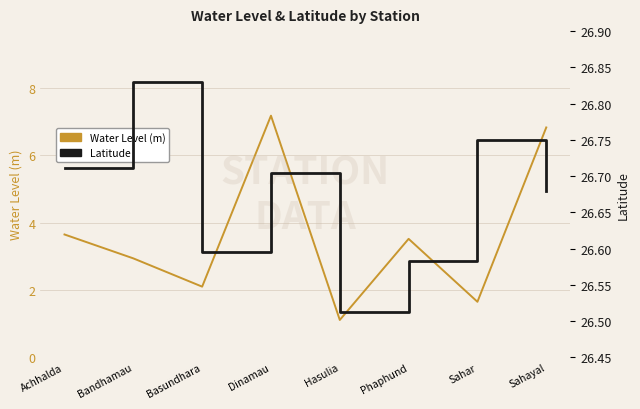

What is the sum of all Water Level (m) values?

29.0